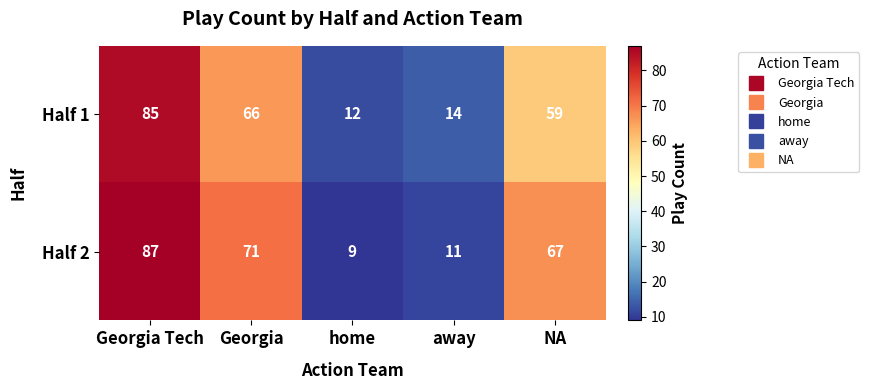

Count the number of categories in the chart.

5